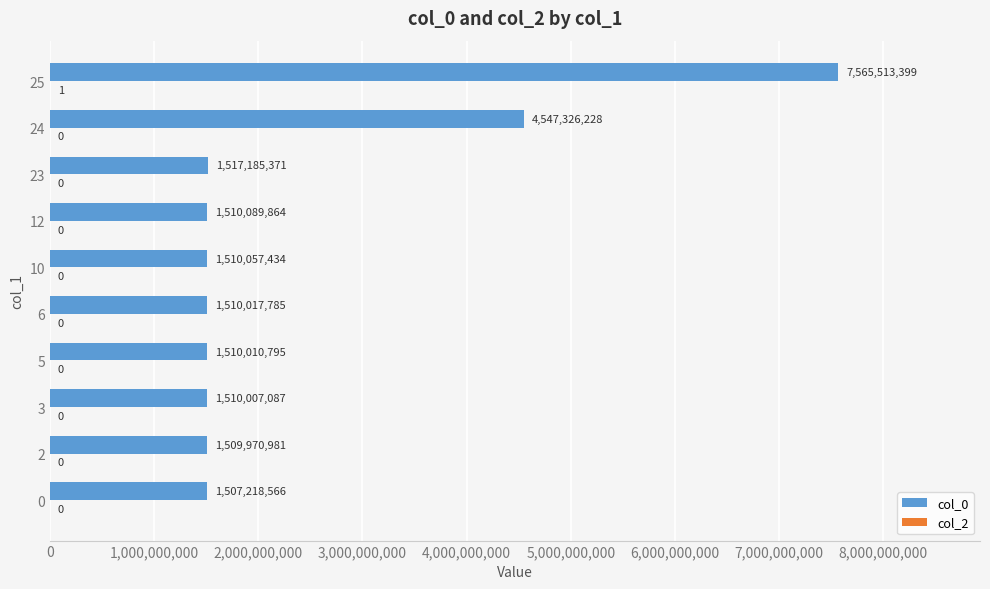

At which label does col_0 reach its peak?

25